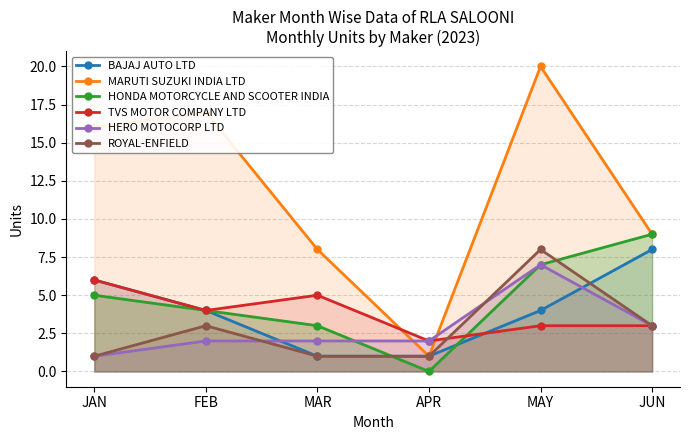

At which label does ROYAL-ENFIELD first exceed 3?

MAY